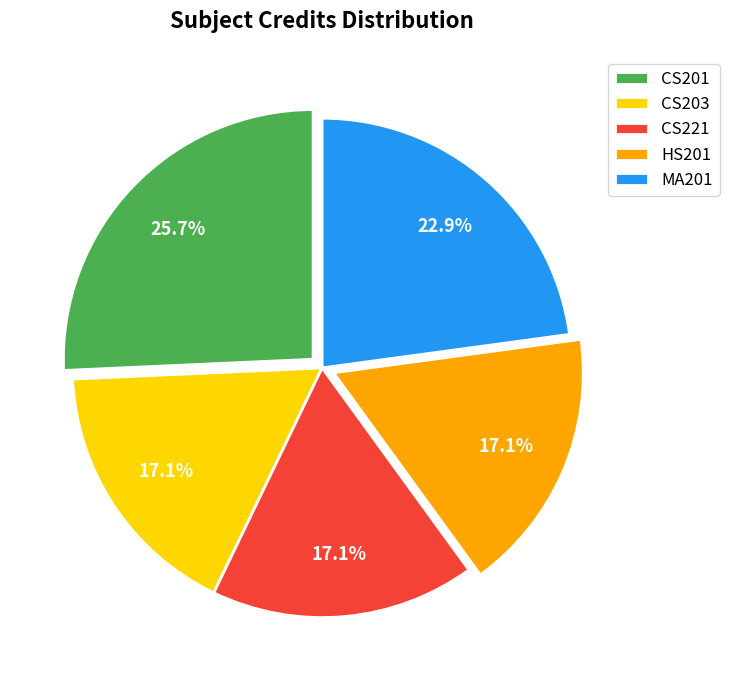

Does MA201 represent more than half of the total?

No